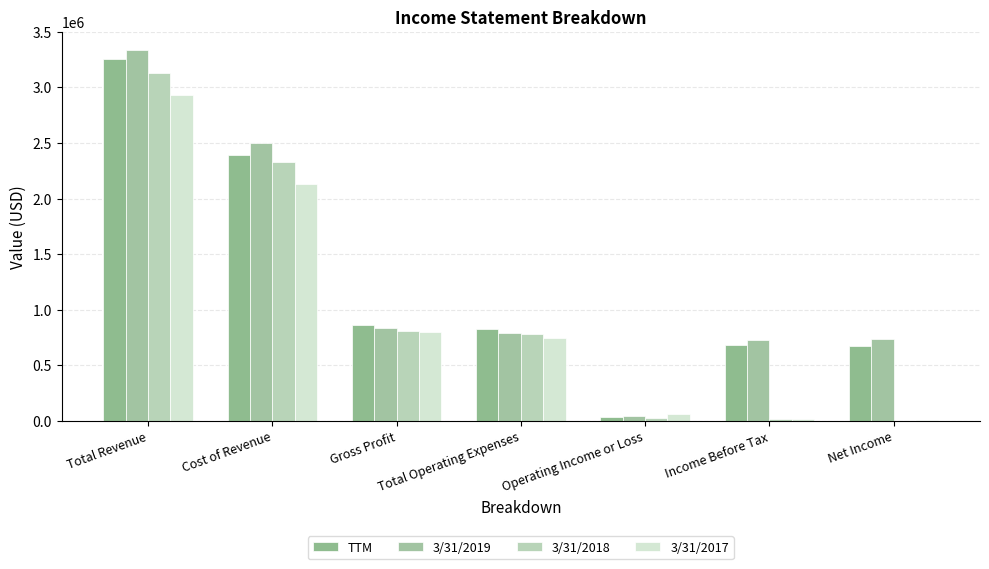

Reading left to right, transcribe all the data shown in this chart.

TTM: 3258562	2394197	864365	830142	34223	679418	672126
3/31/2019: 3333974	2501776	832198	792251	39947	731375	734461
3/31/2018: 3129312	2325164	804147	782960	21187	17083	2147
3/31/2017: 2930692	2128935	801757	743846	57911	16274	9452